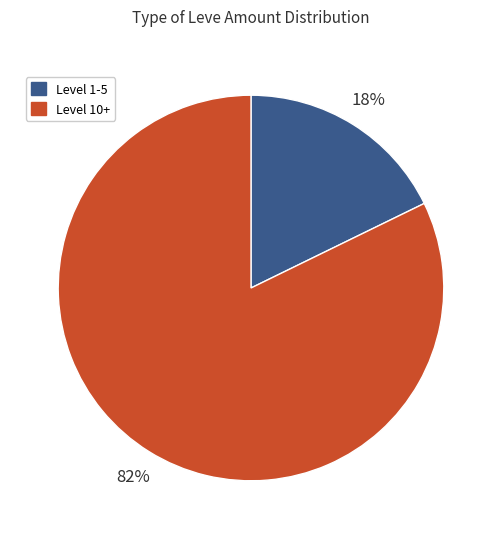

Is there any slice that represents more than half of the pie?

Yes